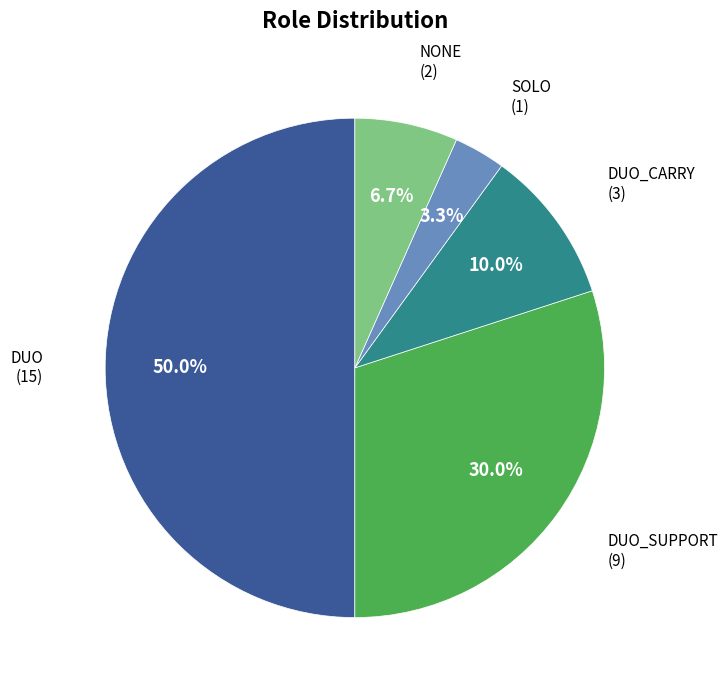

True or false: SOLO accounts for 3% of the total.

True